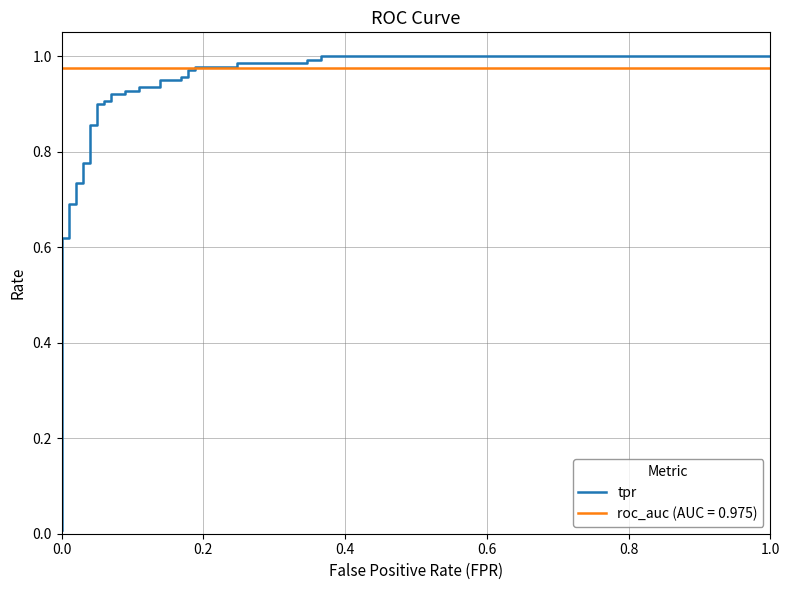

True or false: the data shows 1.5 at 14.

False